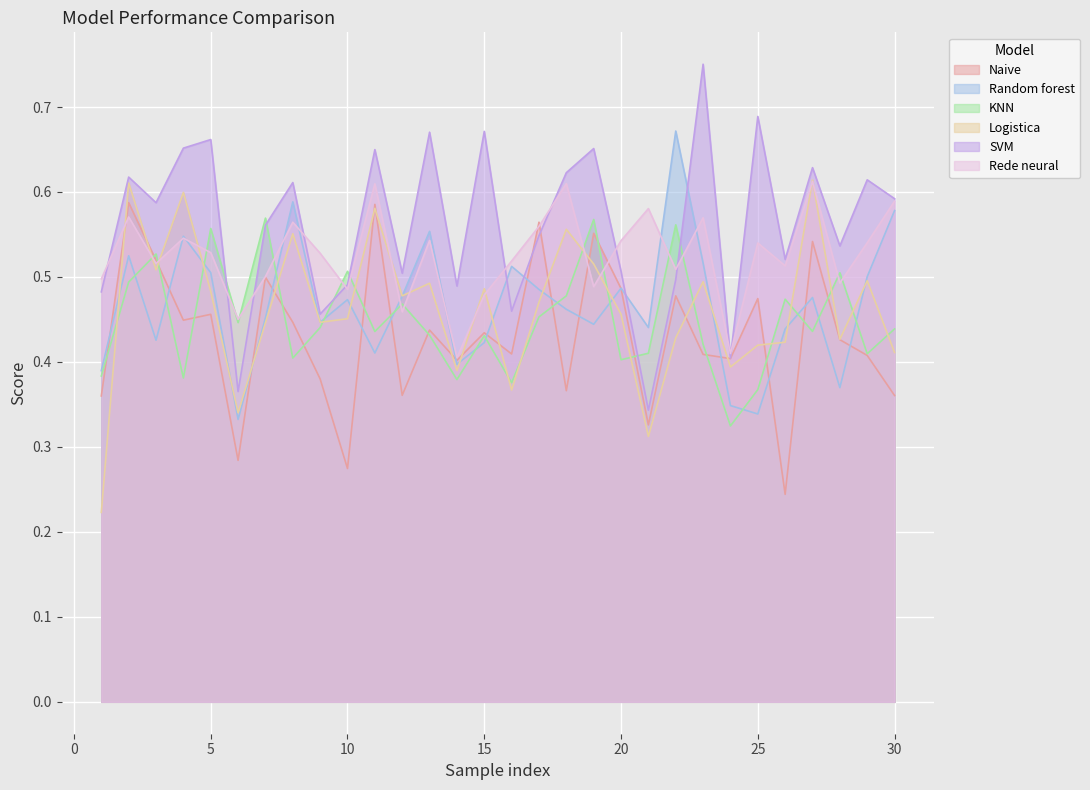

Which series has the largest total across all categories?

SVM